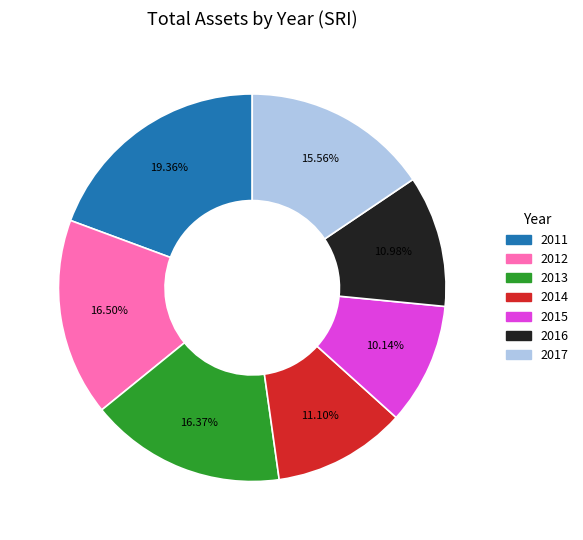

To the nearest percent, what is the difference between the 2017 and 2016 slice percentages?

5%